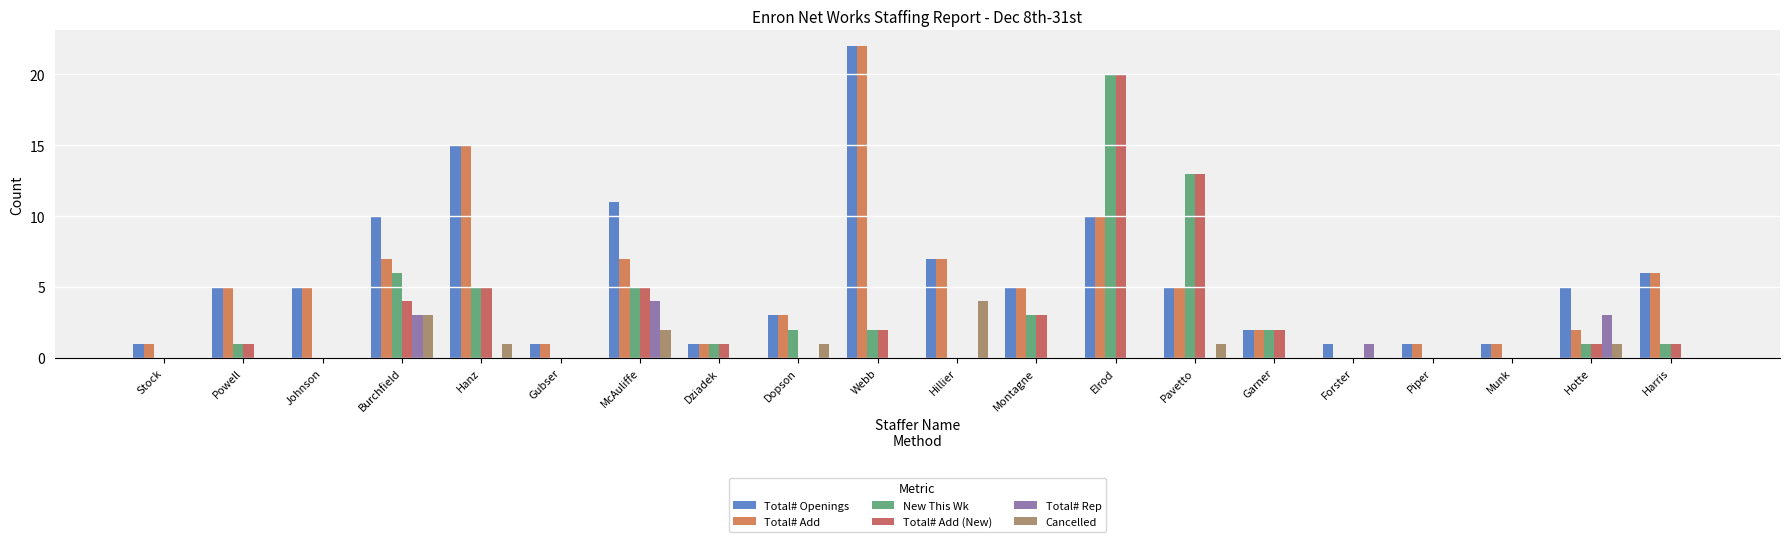

What position from the left is Piper?

17